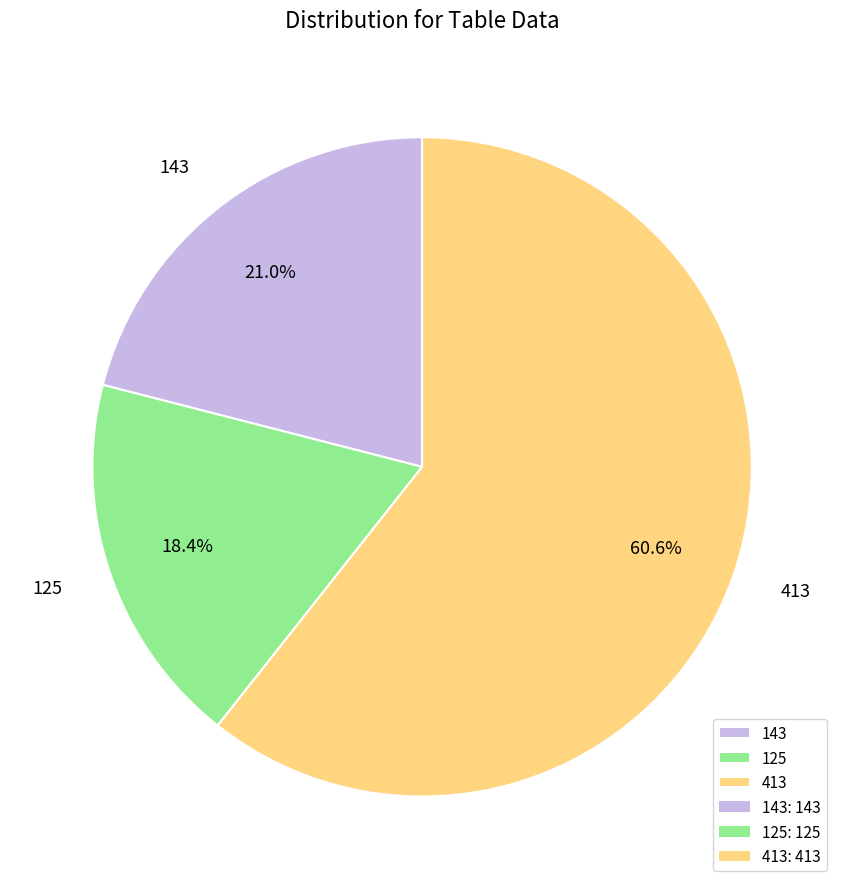

What percentage is the 413 slice, to the nearest percent?

61%